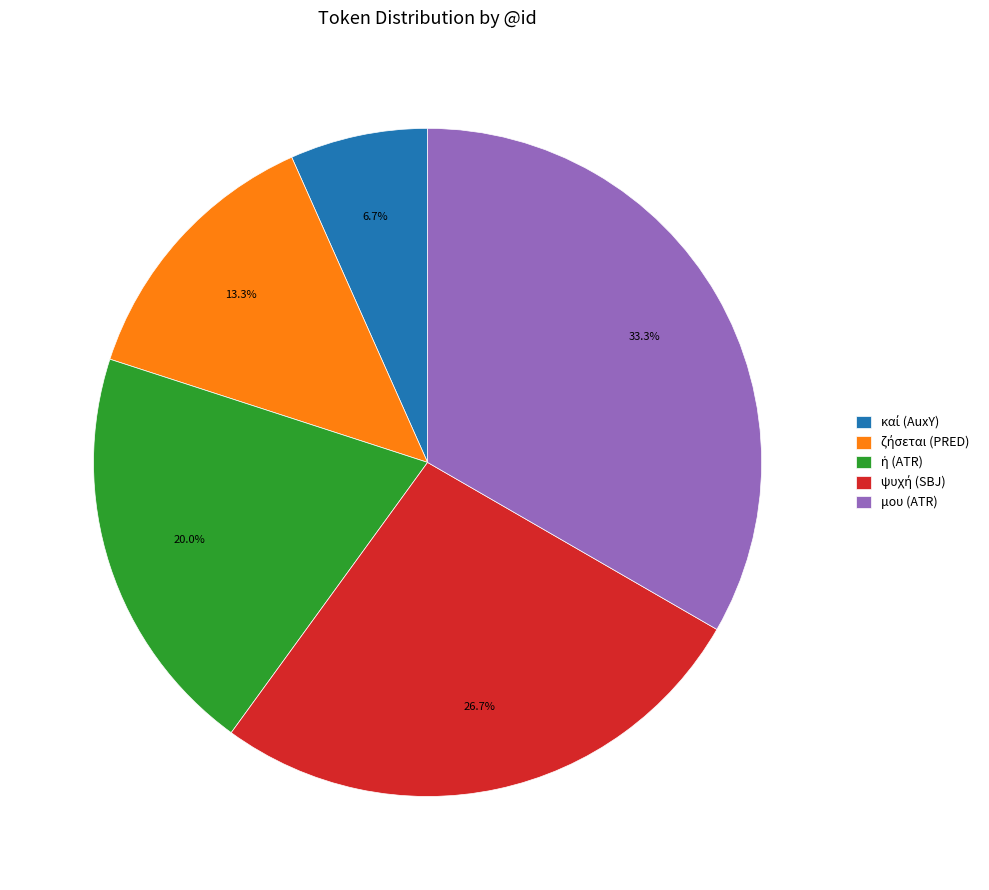

Which category has the biggest portion of the pie?

μου (ATR)